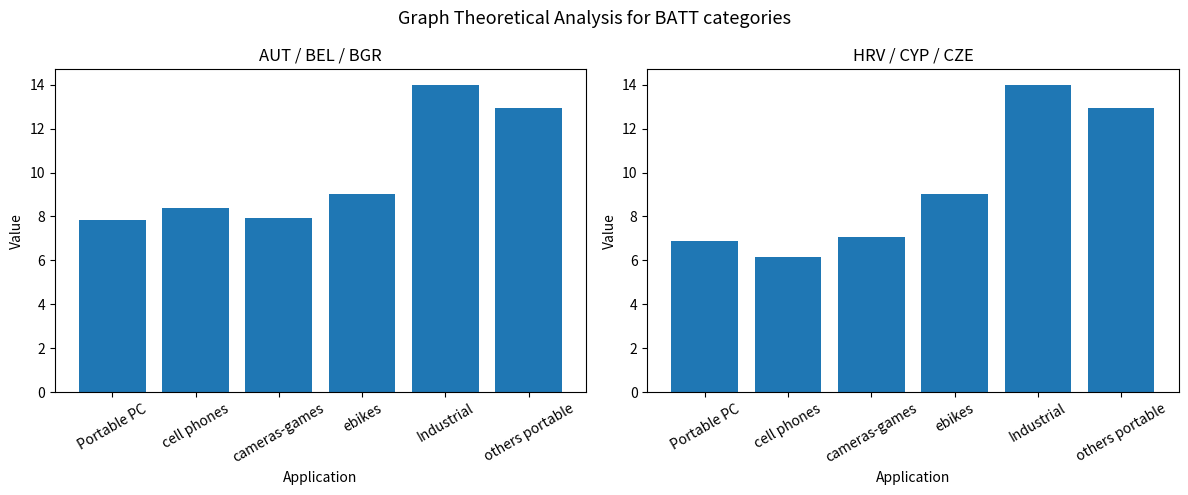

List the series in order of their overall mean, highest first.

AUT/BEL/BGR mean, HRV/CYP/CZE mean